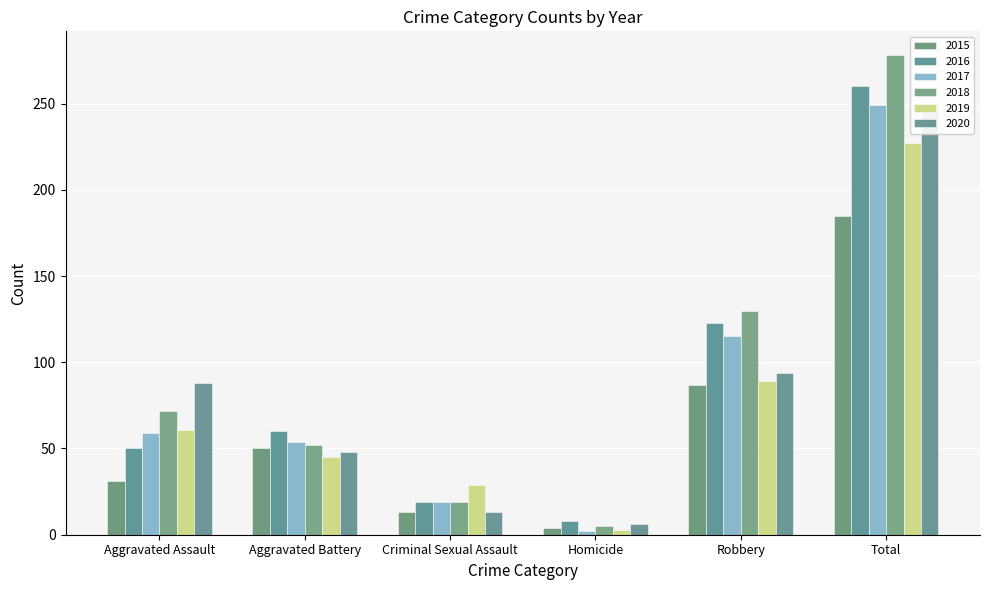

At which category does the chart reach its minimum across all series?

Homicide